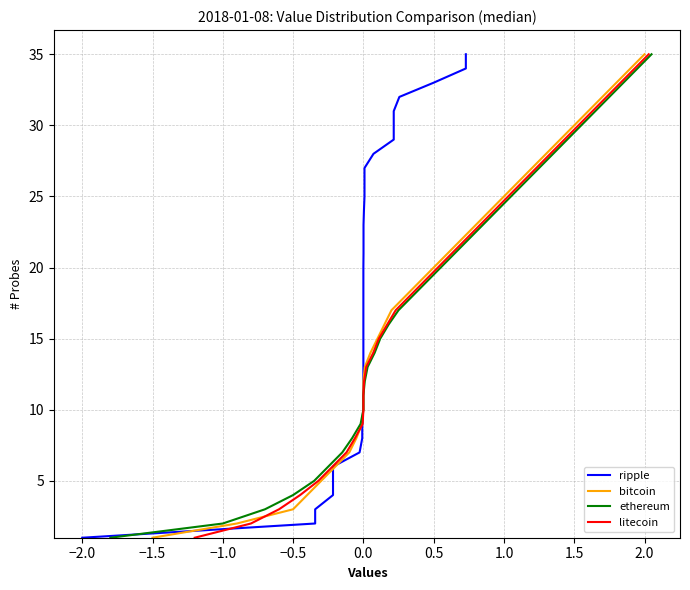

What is the difference between the second highest and second lowest values in the ethereum series?

32